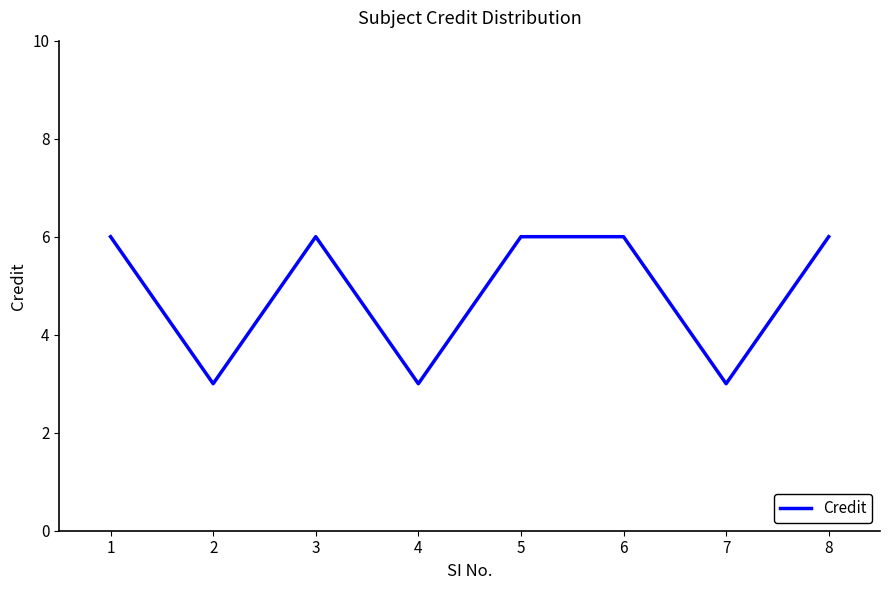

Reading right to left, transcribe all the data shown in this chart.

6	3	6	6	3	6	3	6